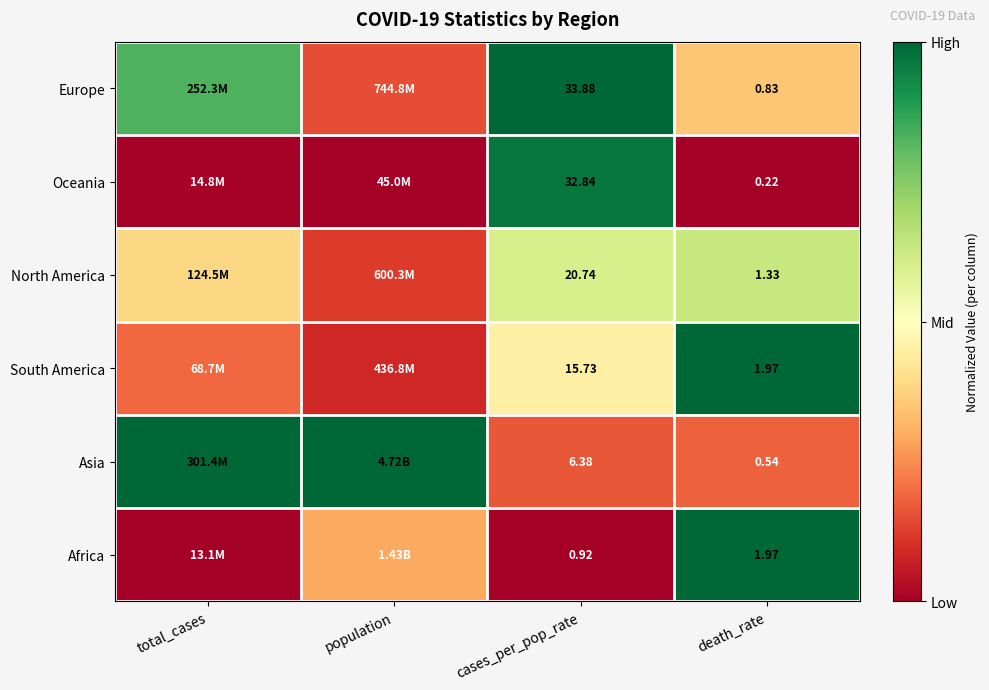

Rank the categories by Africa value from highest to lowest.

death_rate, population, total_cases, cases_per_pop_rate